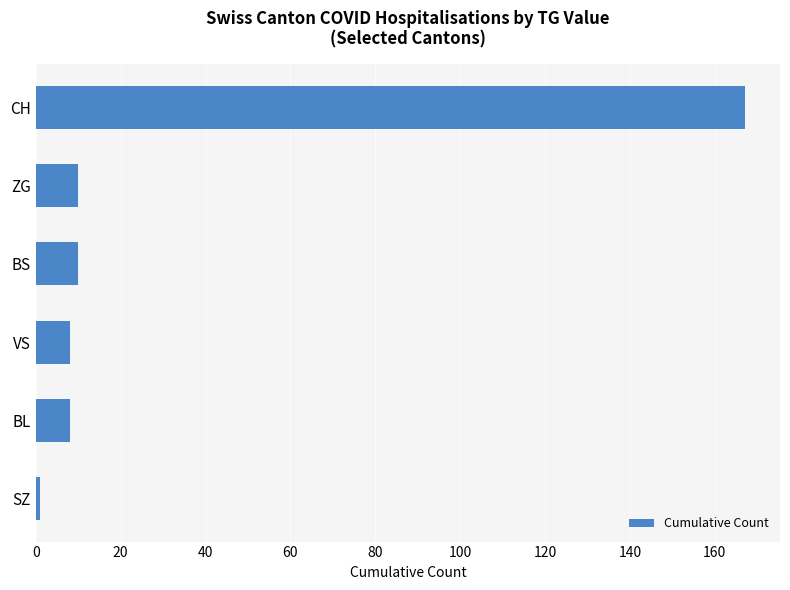

What is the average value?

34